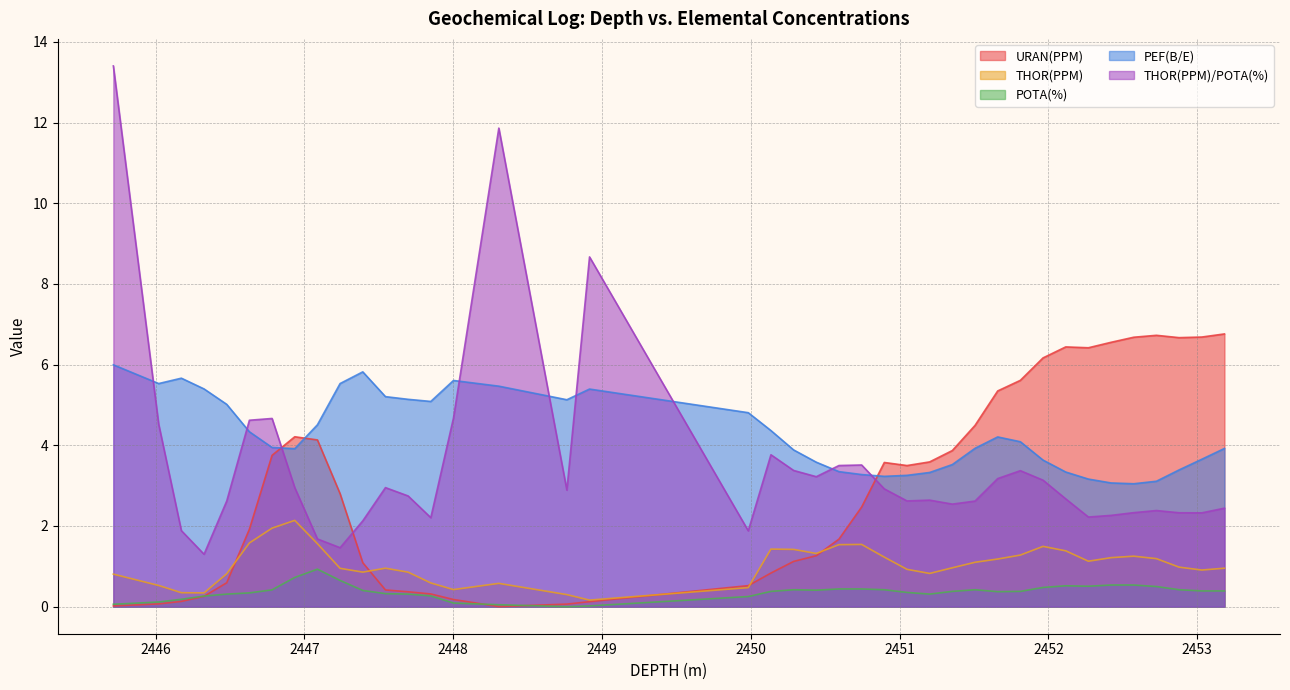

In THOR(PPM)/POTA(%), how many points are higher than both neighbors (excluding endpoints)?

9